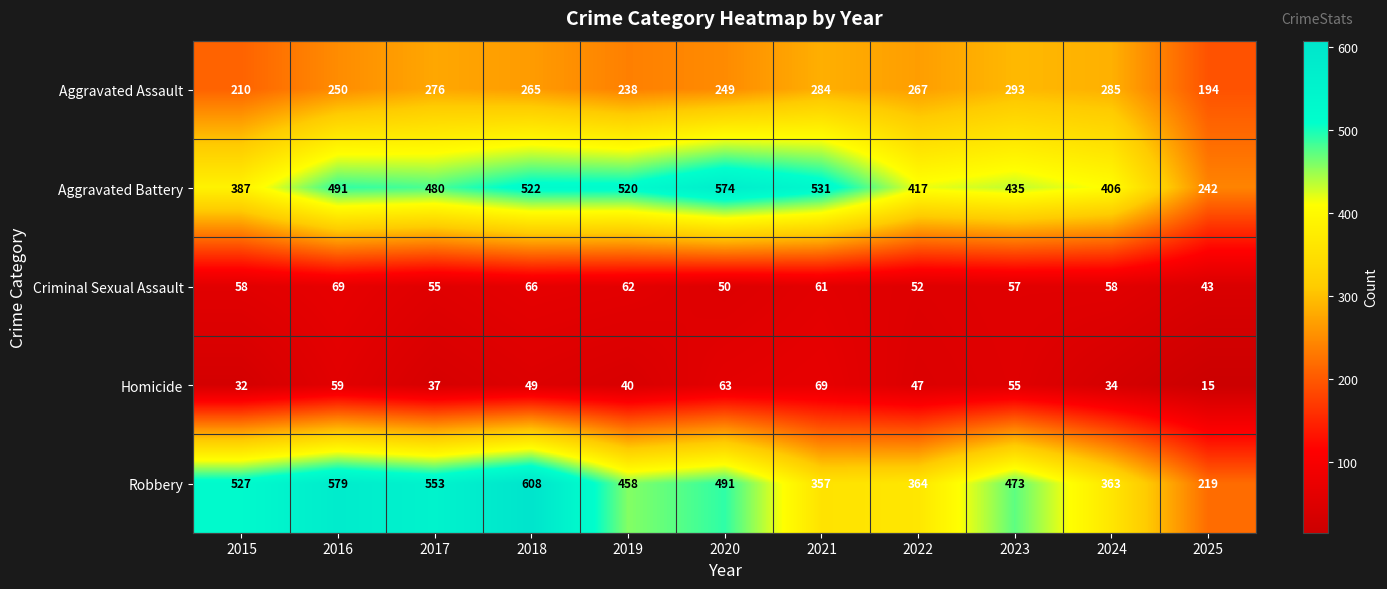

How many distinct data groups are displayed?

5